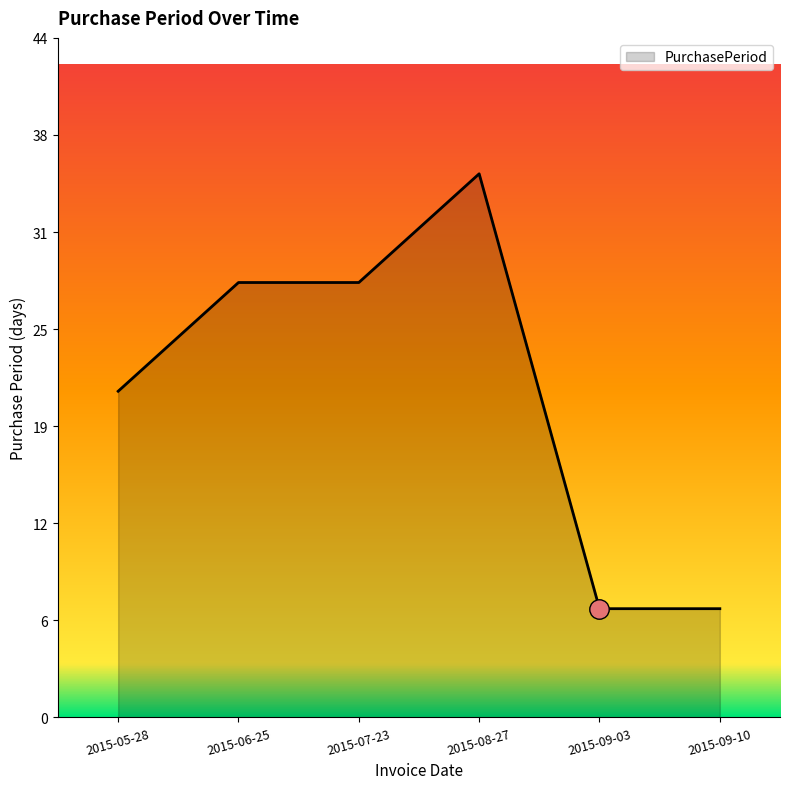

What is the smallest value displayed?

7